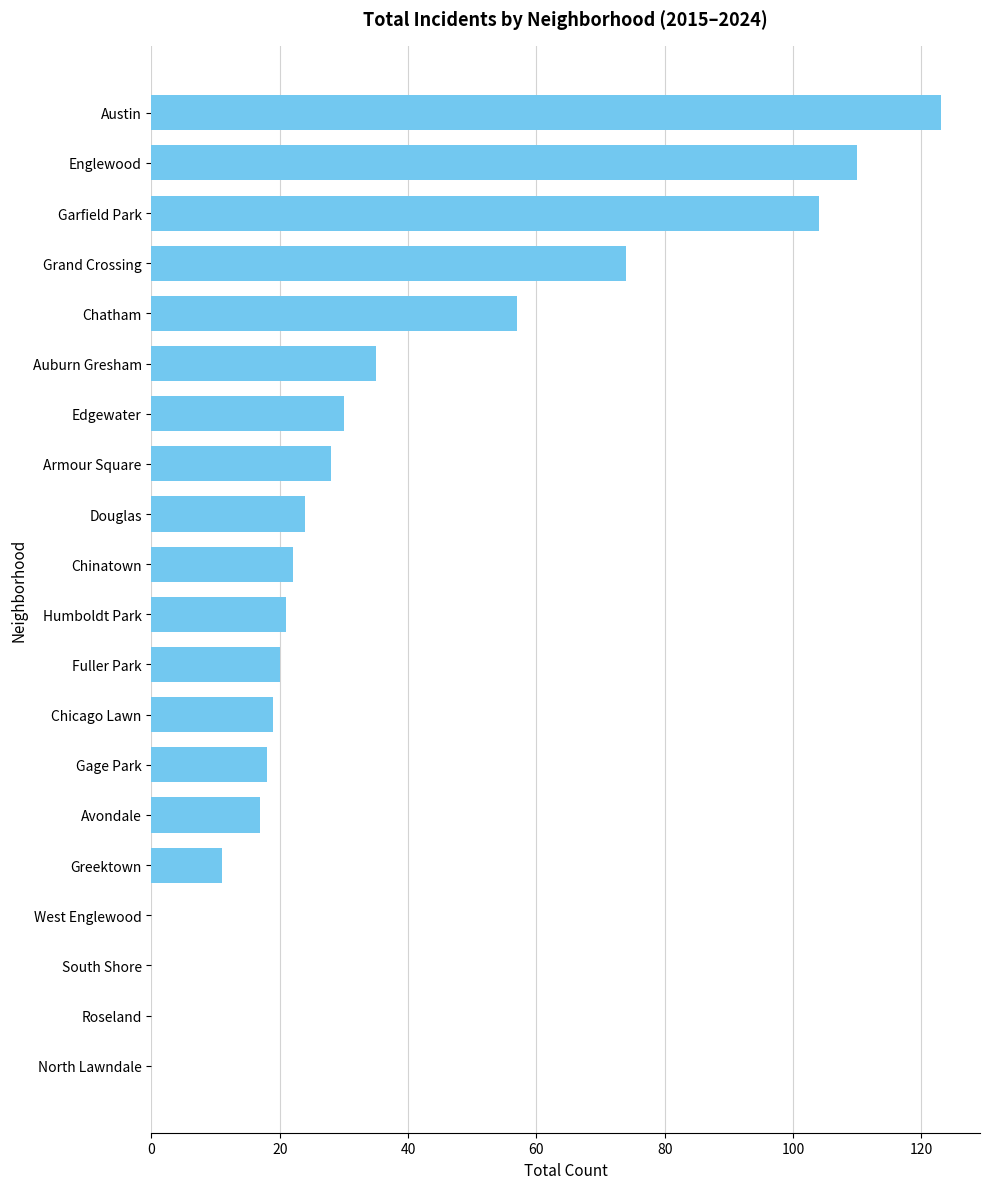

Where is the data nearest to the value 61?

Chatham